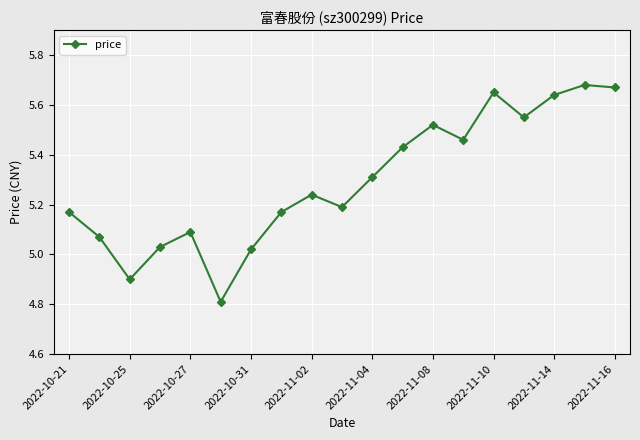

What is the sum of all values?

100.6